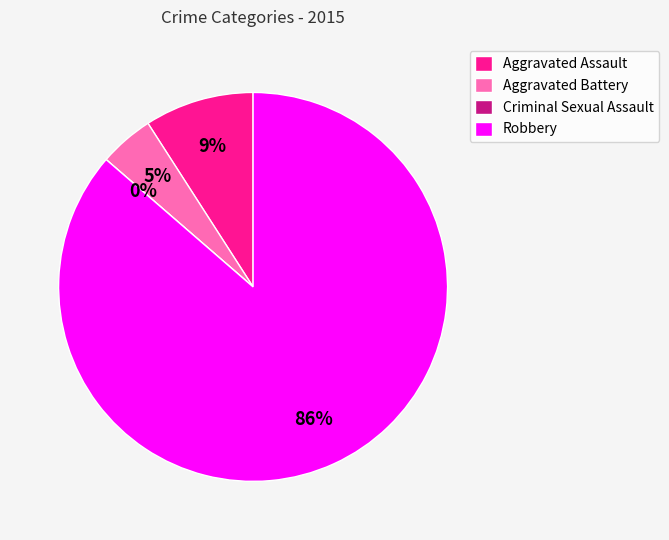

To the nearest percent, what portion does Aggravated Battery represent?

5%